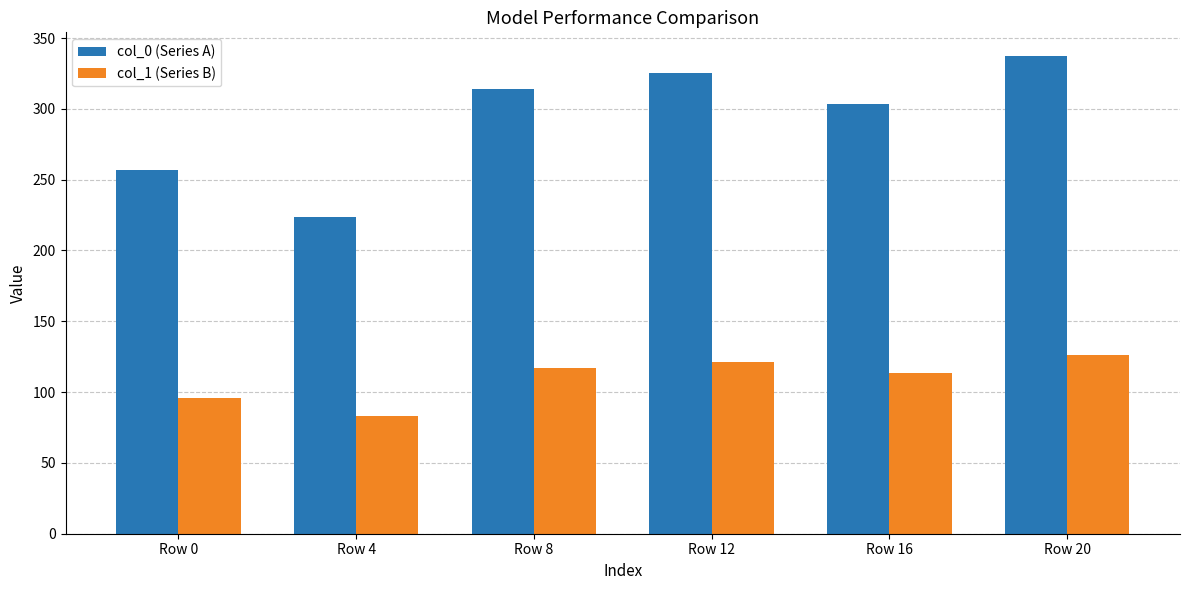

Which series has the widest spread of values?

col_0 (Series A)